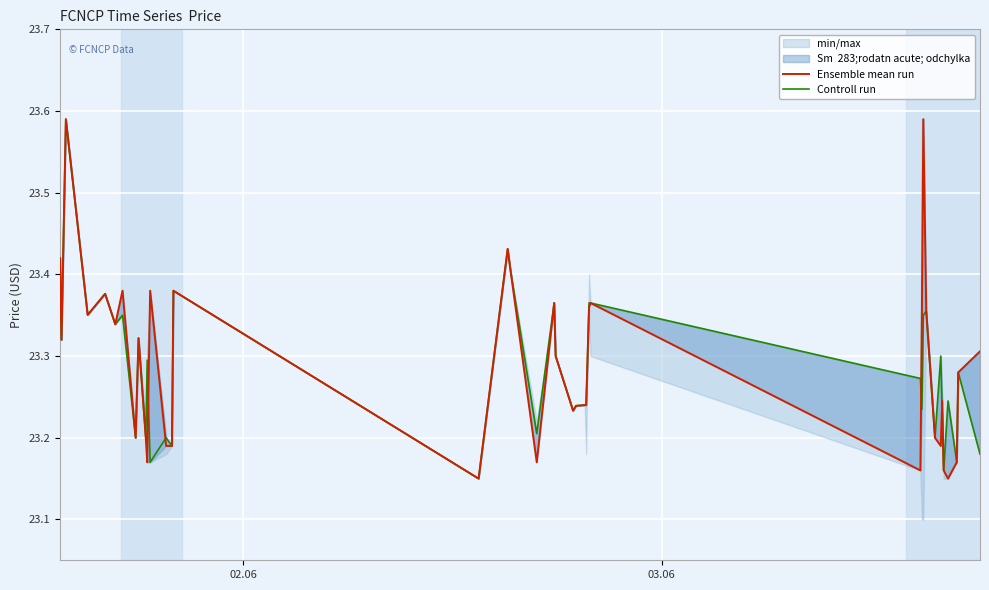

Is the value of Controll run at 24 greater than the value of Ensemble mean run at 24?

No